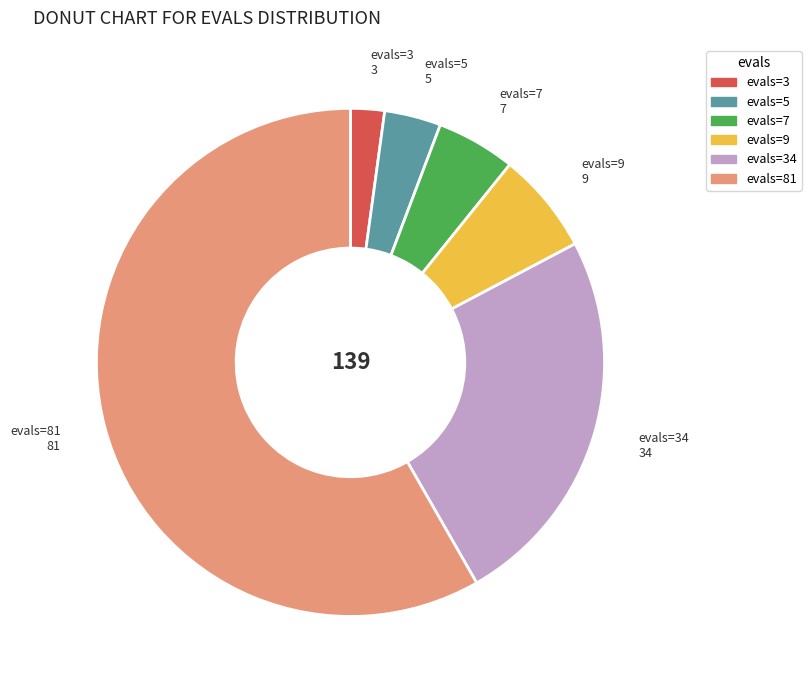

Is there a majority slice in this chart?

Yes